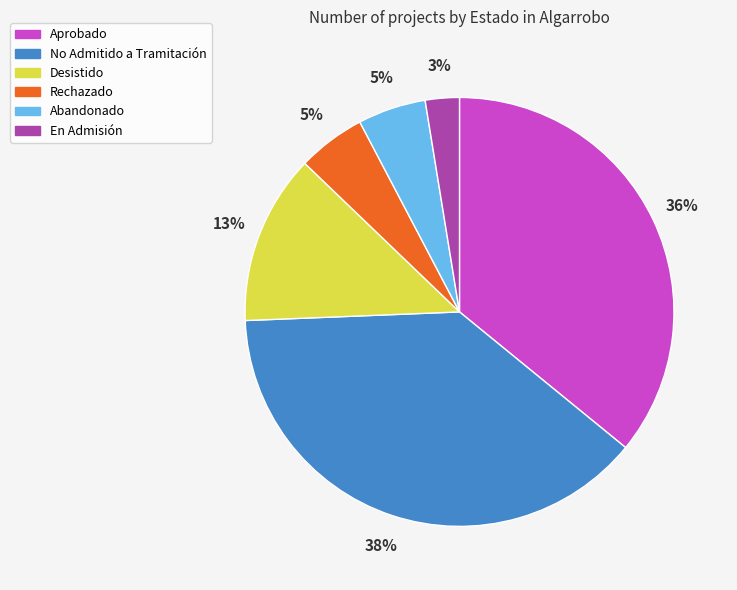

How many segments does this pie chart have?

6